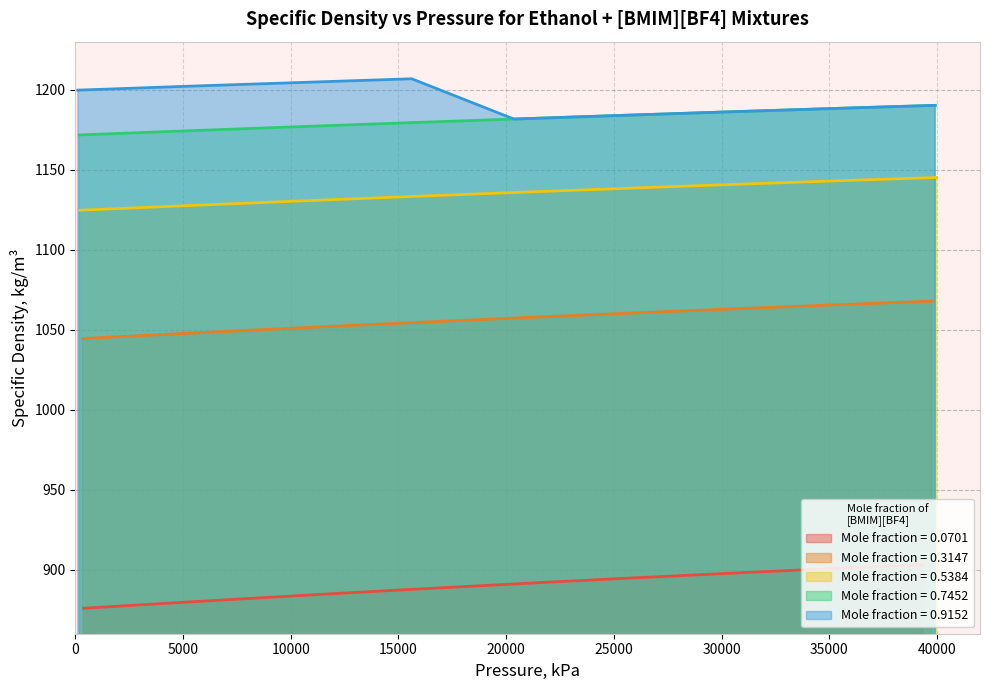

True or false: x=0.0701 and x=0.7452 intersect in this chart.

False